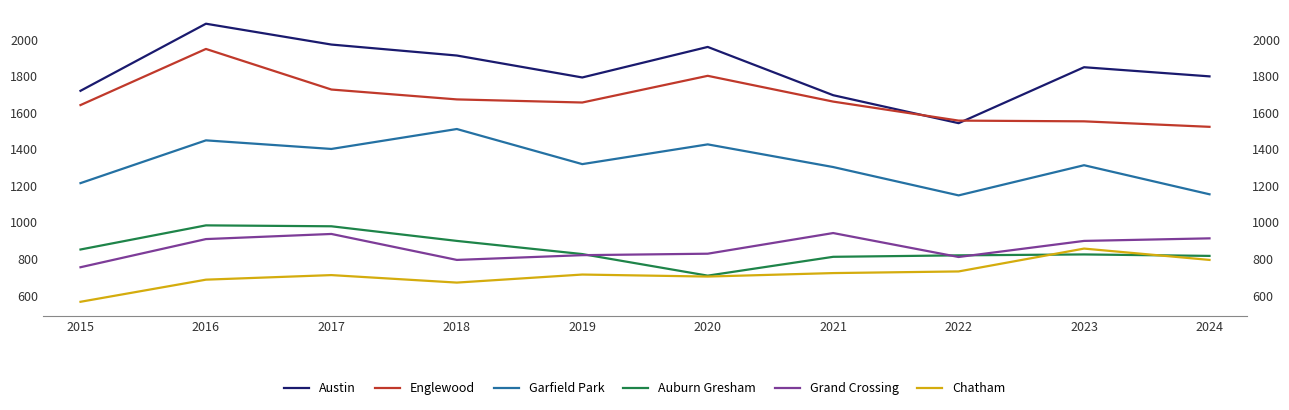

At which label is Garfield Park closest to 1328?

2019